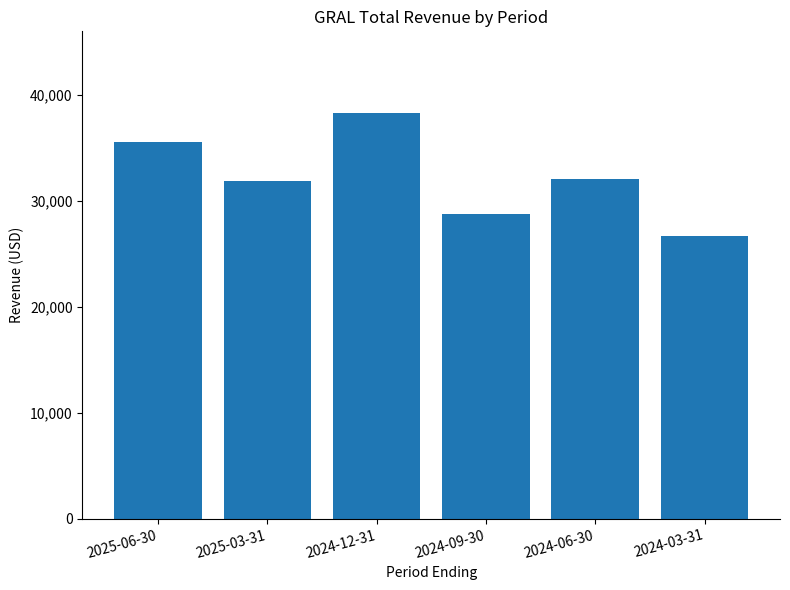

What is the sum of all values?

193000